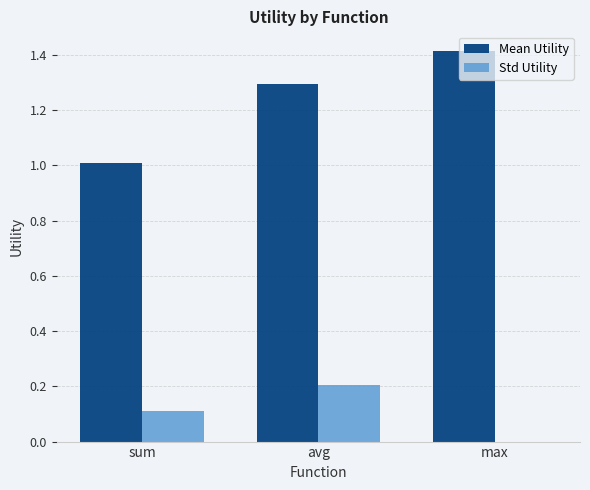

How many series are shown in this chart?

2